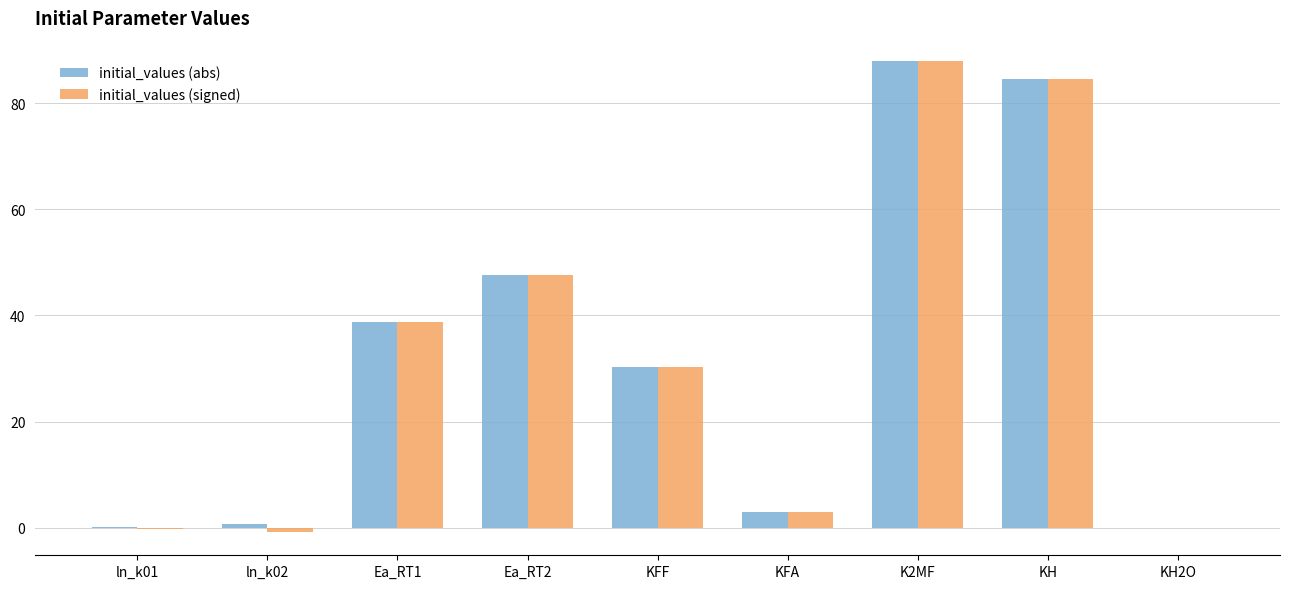

Where does the initial_values (signed) series first go above 30?

Ea_RT1